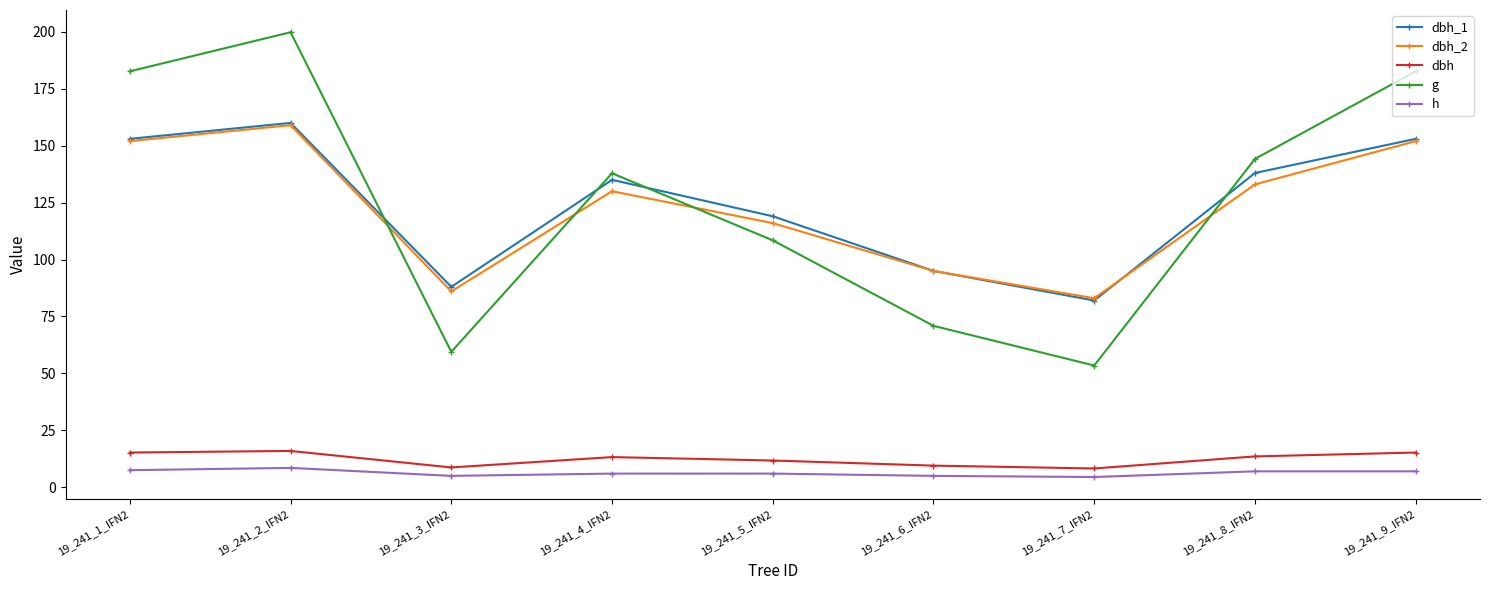

The value of g at 19_241_8_IFN2 is 144.2. True or false?

True